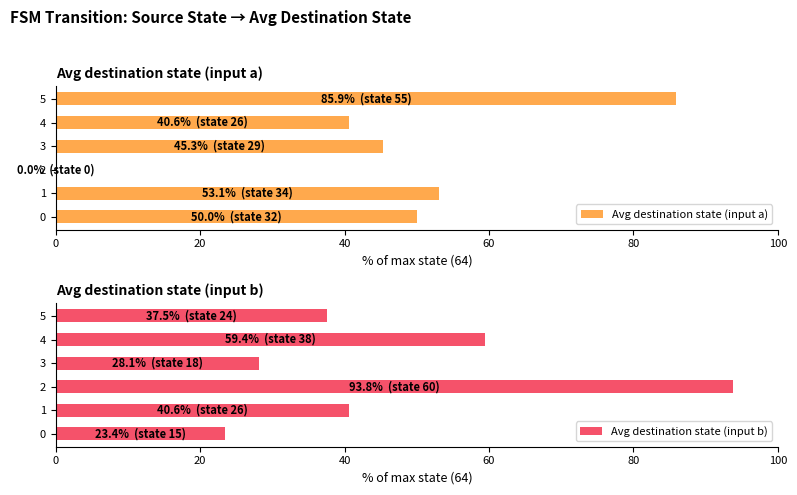

What is the maximum value shown in the chart?

93.8